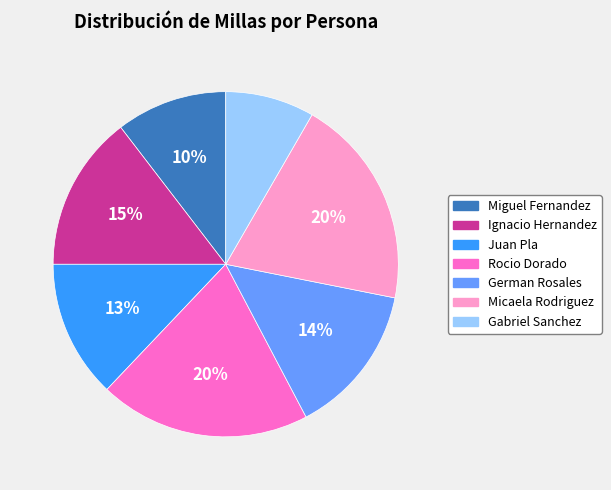

Does Juan Pla account for over 50% of the chart?

No